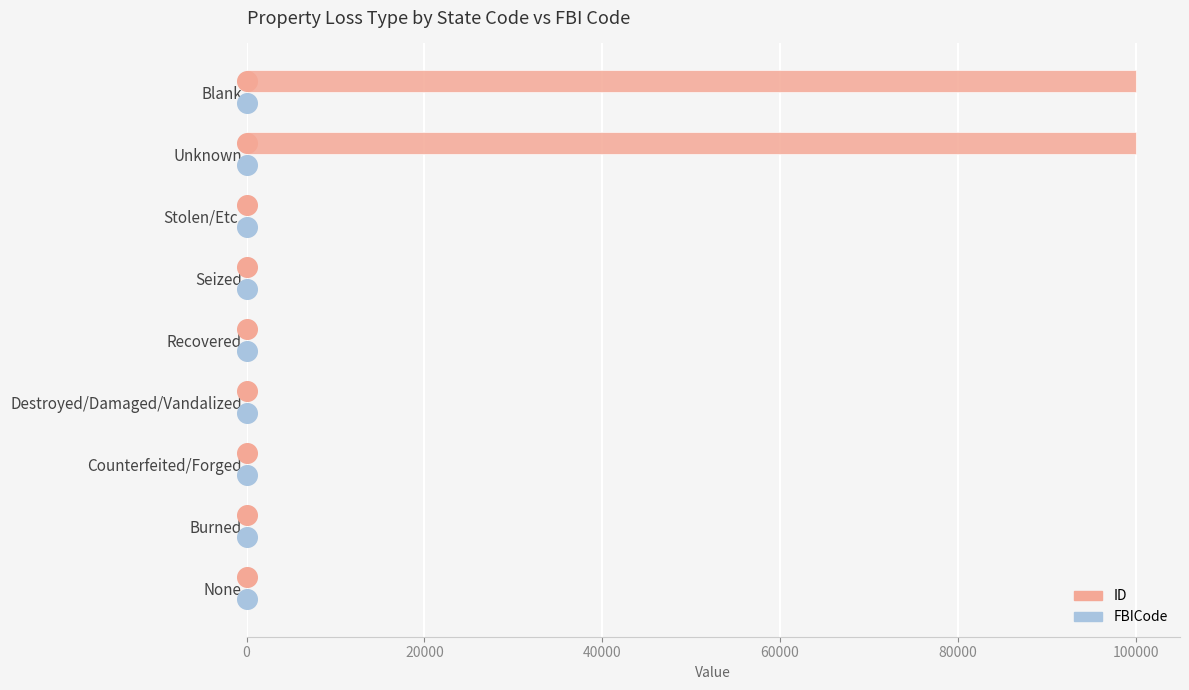

Which series has the largest total across all categories?

ID